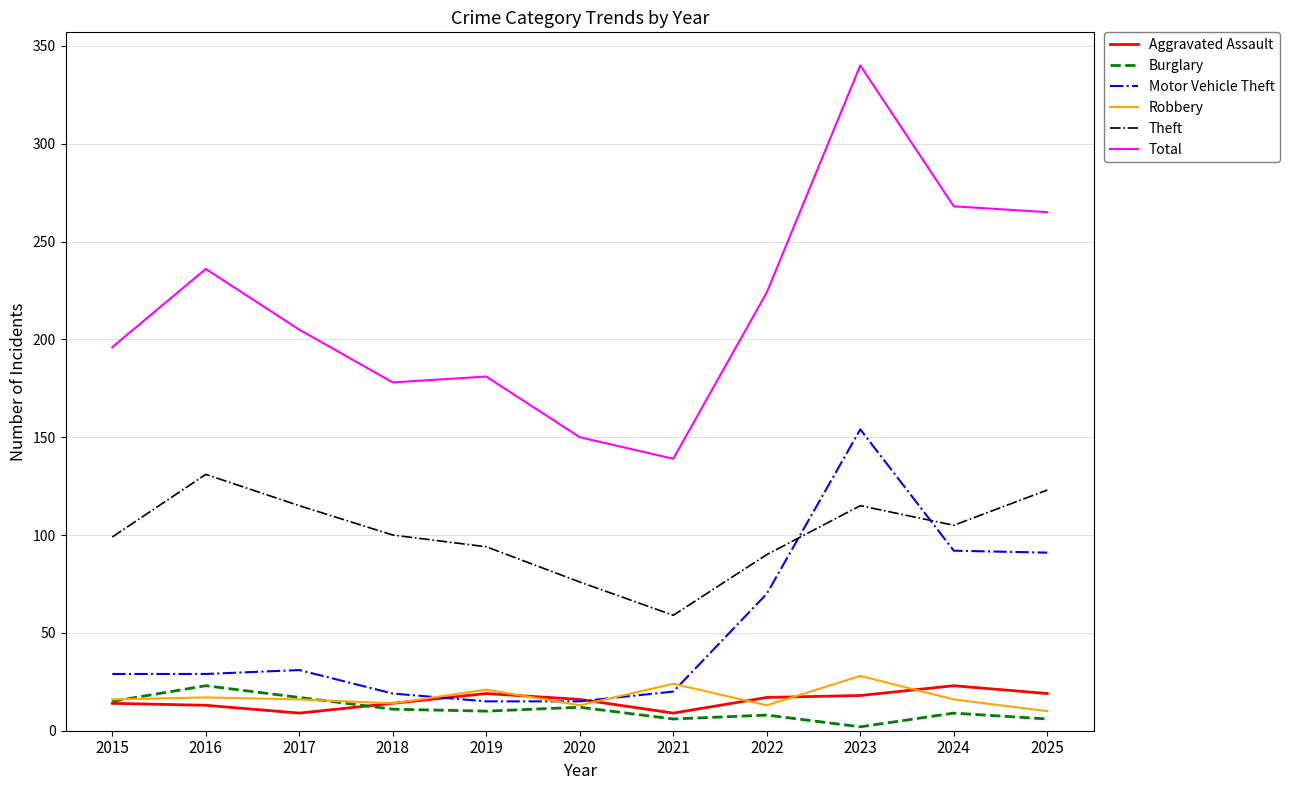

What is the difference between the maximum and minimum values in the Total series?

201